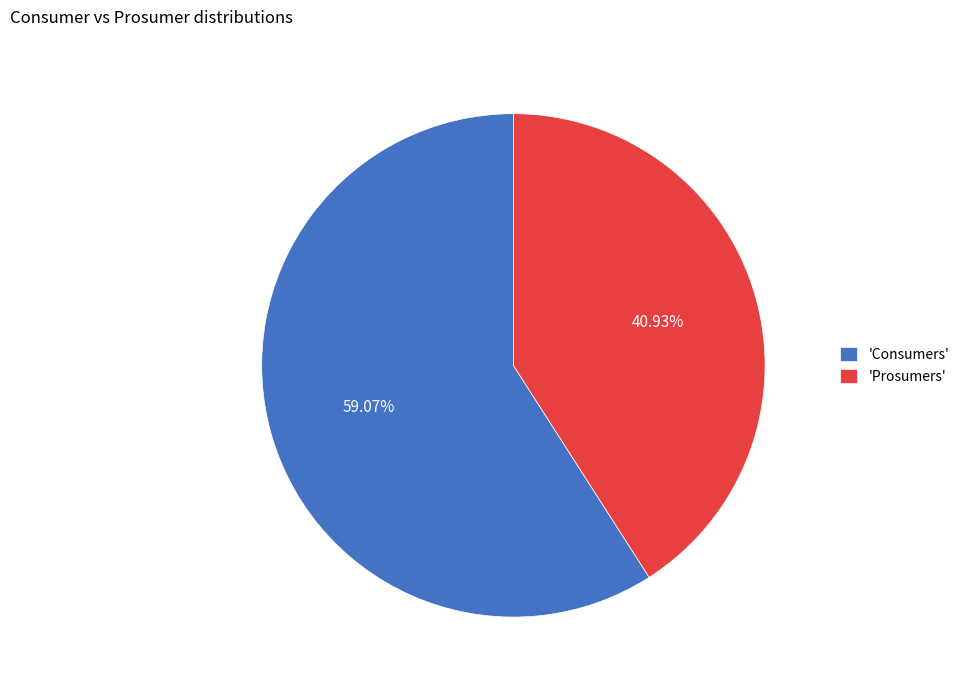

Rank the categories by value from highest to lowest.

'Consumers', 'Prosumers'